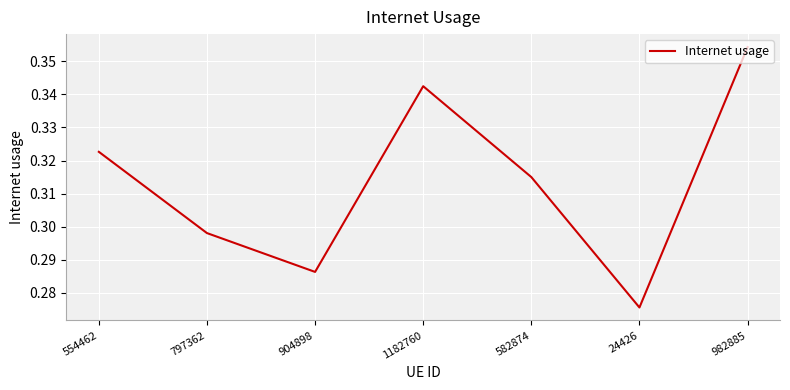

At which category does the chart reach its minimum across all series?

24426